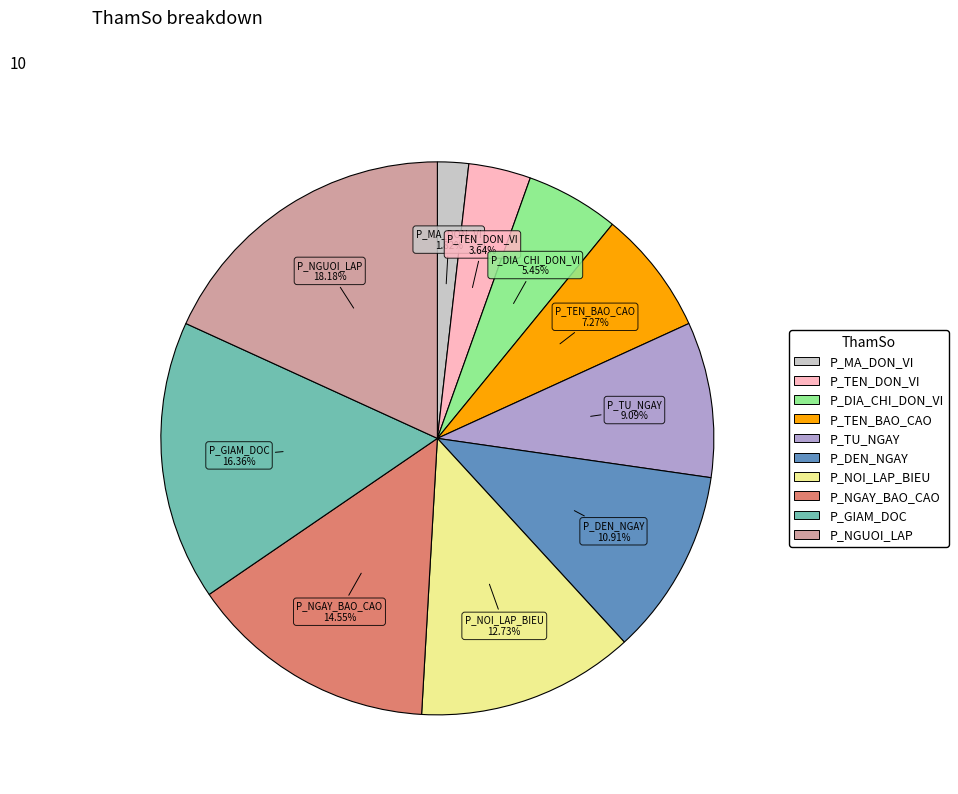

What is the largest slice in the pie chart?

P_NGUOI_LAP